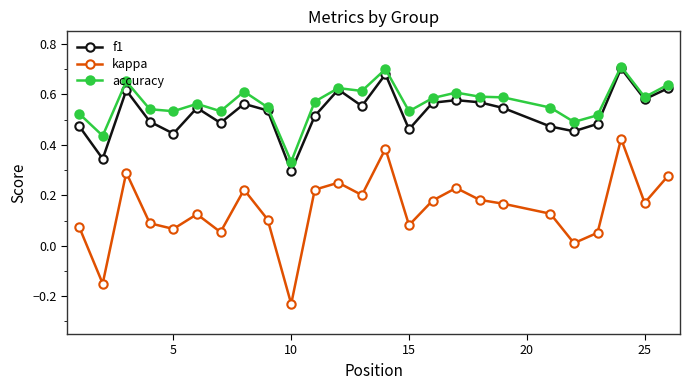

At how many categories does at least one series exceed 0?

25